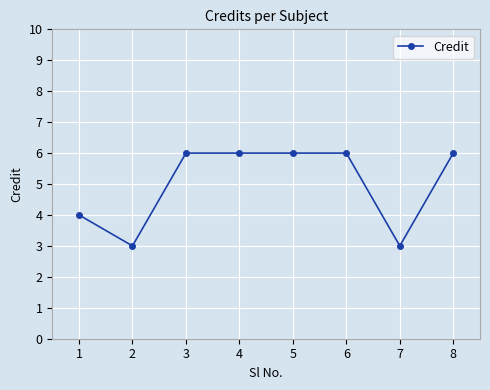

What is the change in value from 2 to 6?

+3